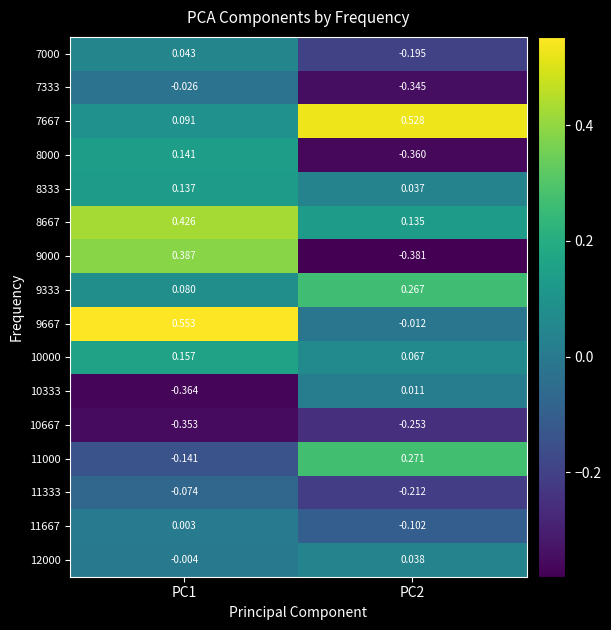

How many values in the 12000 series exceed 0?

1